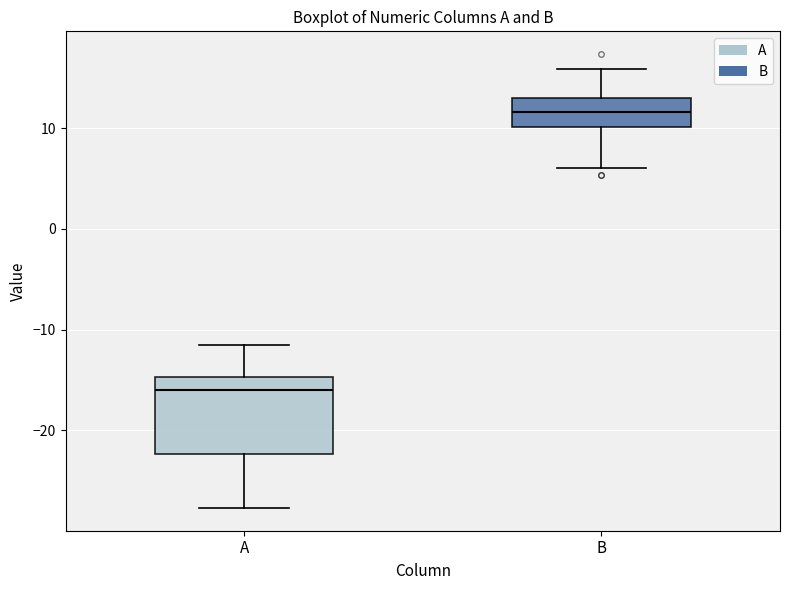

Reading left to right, read every box against the y-axis: the position of its median line, the range the box covers, and the ends of its whiskers. The values are not printed on the chart, so give them approximately, as read against the axis.

A: median -16, box -22 to -15, whiskers -28 to -11
B: median 12, box 10 to 13, whiskers 6 to 16